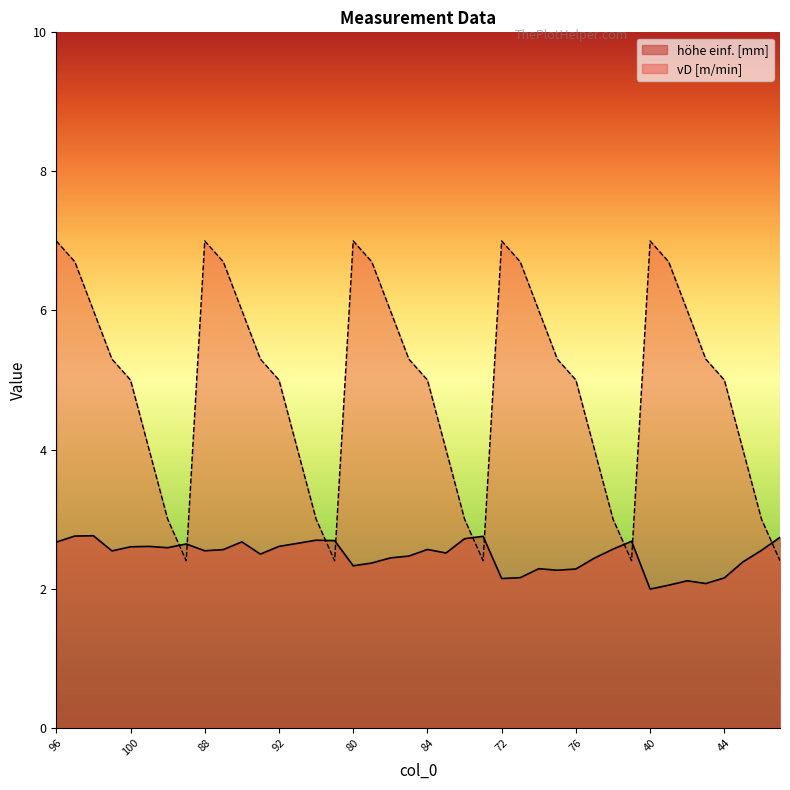

How many interior local valleys does the höhe einf. [mm] series have?

10